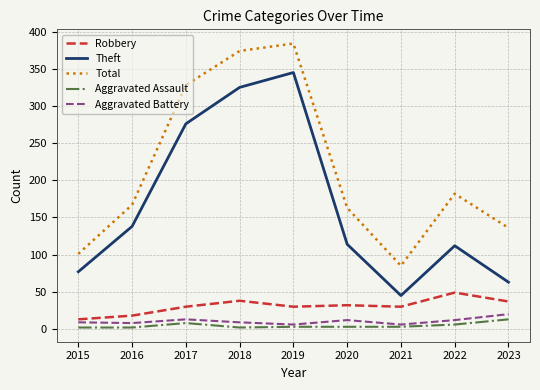

What is the maximum value for Theft?

345